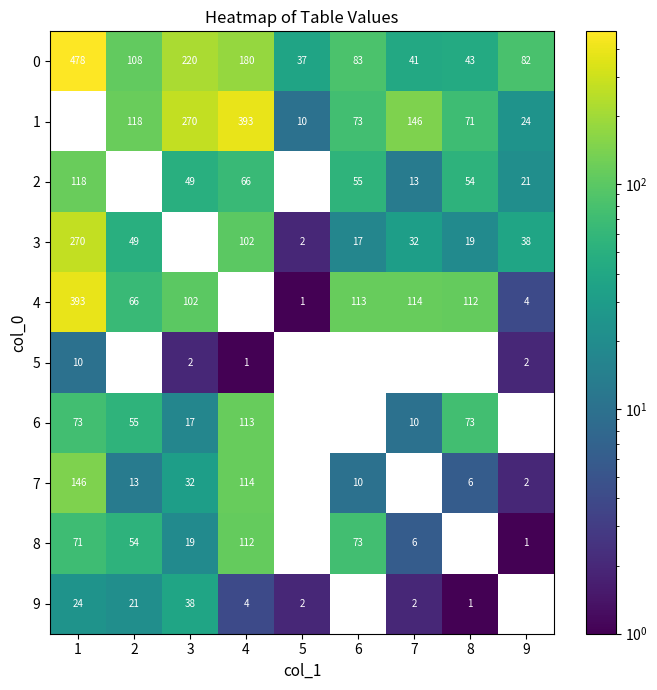

At how many categories does at least one series exceed 93?

7